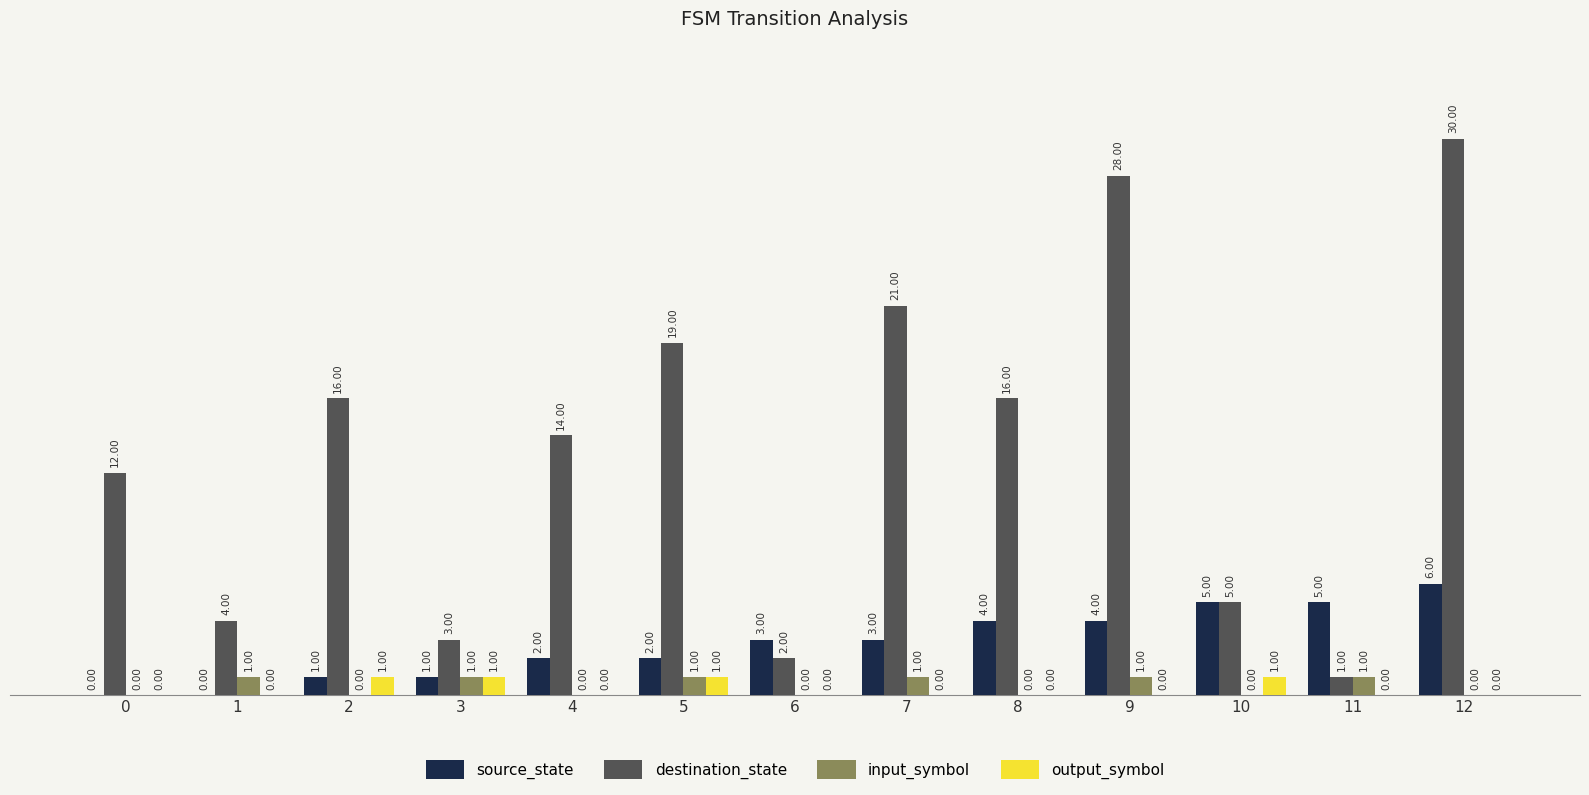

Which series has the largest total across all categories?

destination_state